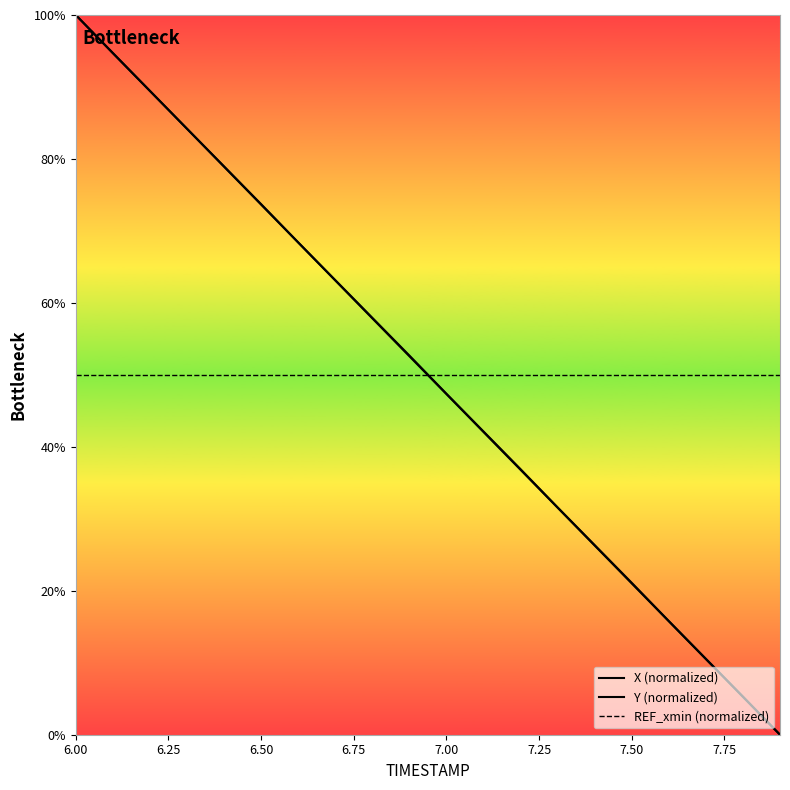

How many values in the X series are below 52?

10